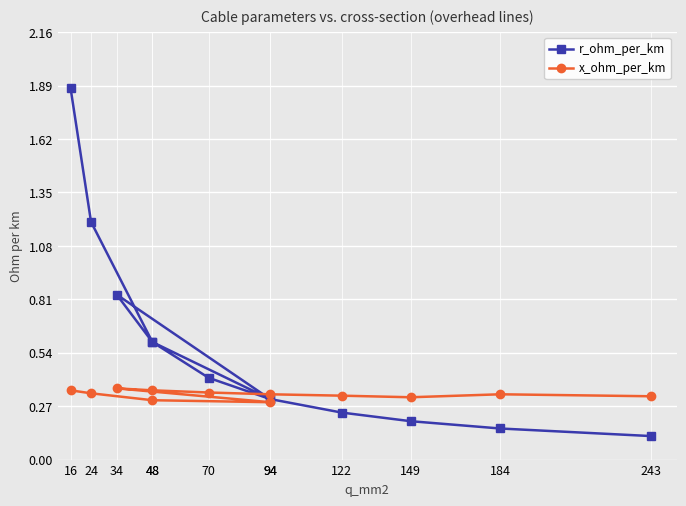

Which series ends up on top after the final intersection of r_ohm_per_km and x_ohm_per_km?

x_ohm_per_km